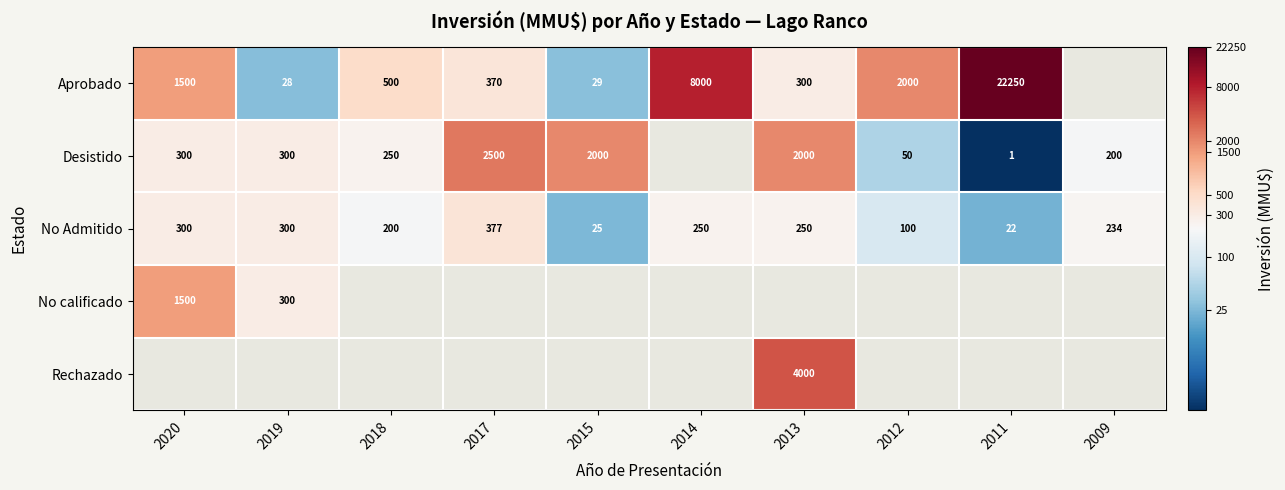

Is the value of No Admitido at 2015 greater than the value of Aprobado at 2017?

No